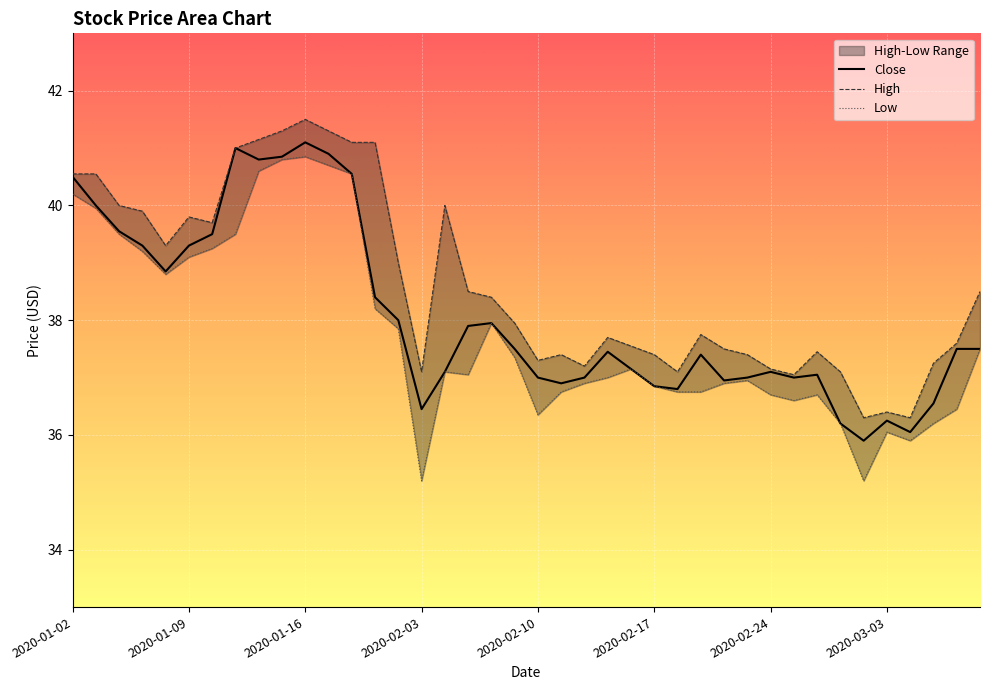

List the labels in order of Low value, largest first.

2020-01-16, 2020-01-15, 2020-01-17, 2020-01-14, 2020-01-20, 2020-01-02, 2020-01-03, 2020-01-06, 2020-01-13, 2020-01-10, 2020-01-07, 2020-01-09, 2020-01-08, 2020-01-30, 2020-02-06, 2020-01-31, 2020-03-09, 2020-02-07, 2020-02-14, 2020-02-04, 2020-02-05, 2020-02-13, 2020-02-21, 2020-02-12, 2020-02-20, 2020-02-17, 2020-02-11, 2020-02-18, 2020-02-19, 2020-02-24, 2020-02-26, 2020-02-25, 2020-03-06, 2020-02-10, 2020-02-27, 2020-03-05, 2020-03-03, 2020-03-04, 2020-02-03, 2020-03-02